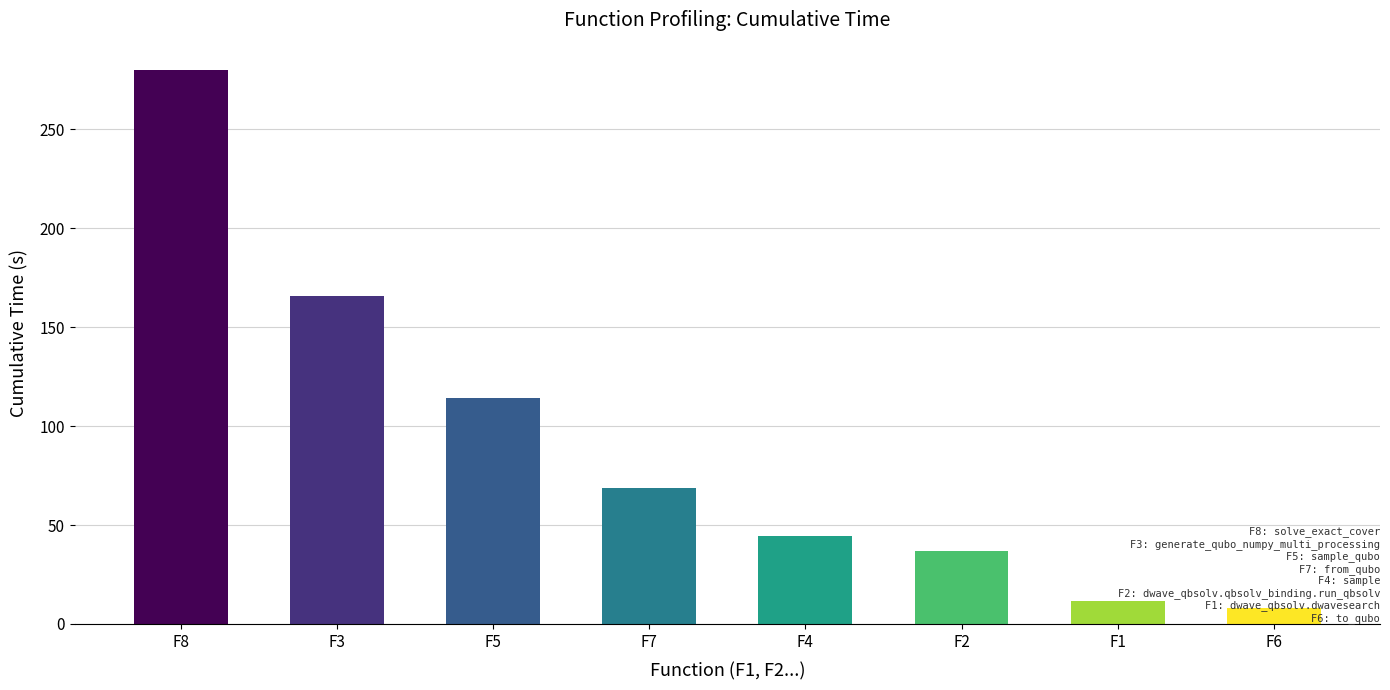

Between F8 and F7, which is larger?

F8